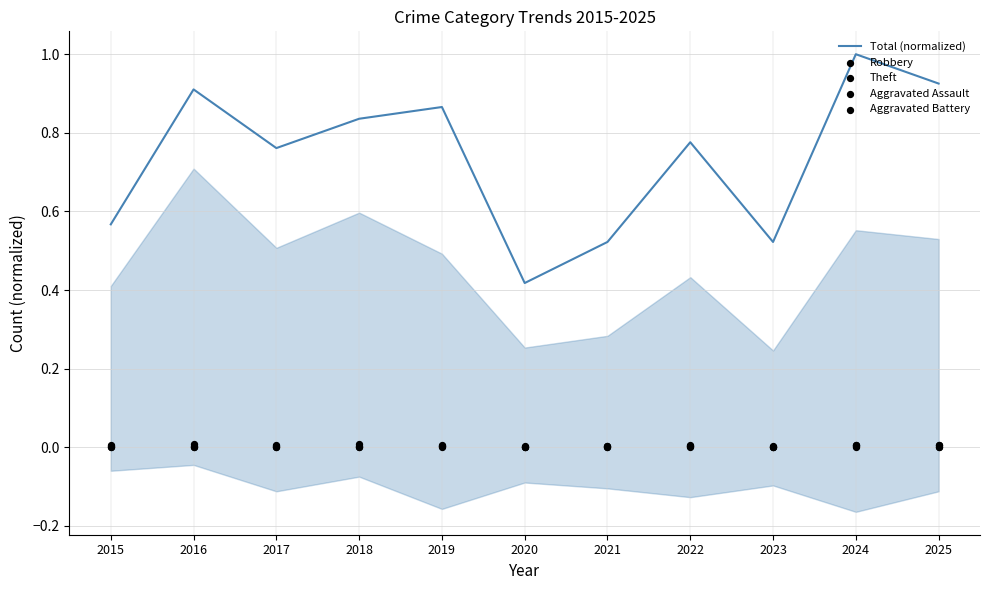

Which series has the largest total across all categories?

Total (normalized)